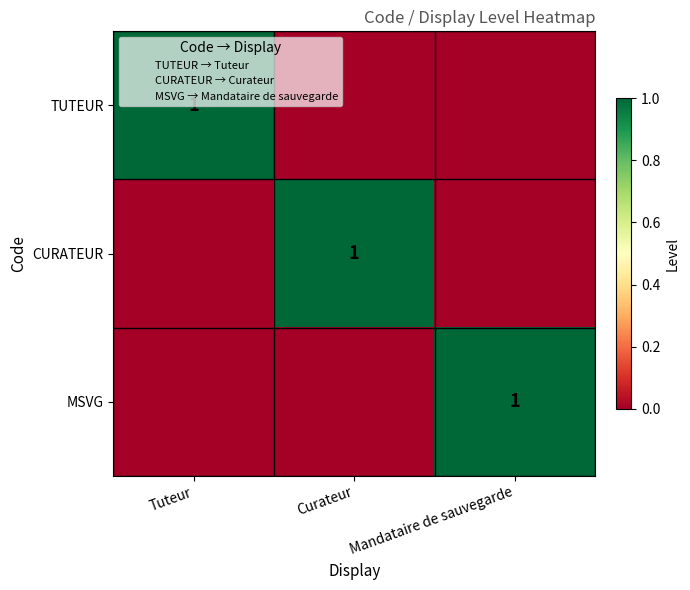

At which label is MSVG closest to 0?

Tuteur